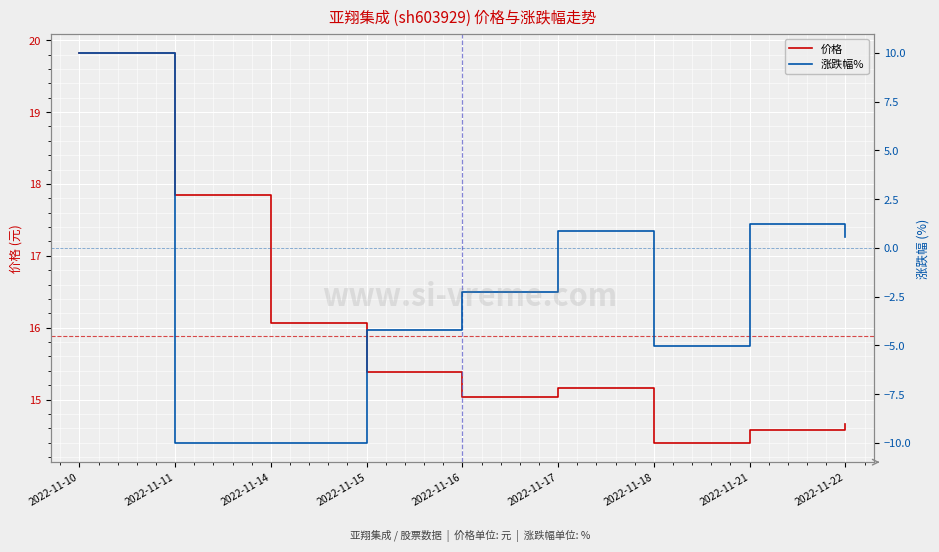

At how many categories does at least one series exceed -1?

9